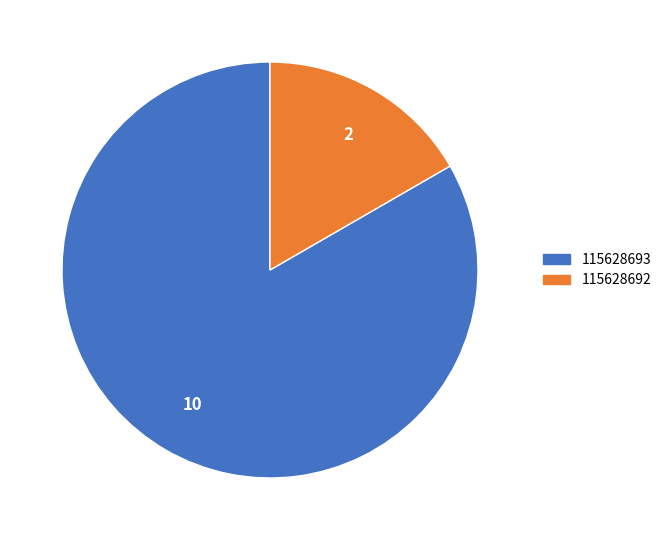

Rank the categories by value from highest to lowest.

115628693, 115628692